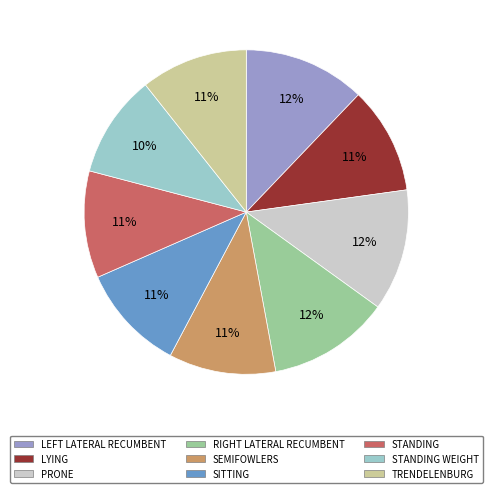

Is it true that PRONE is 1% of the pie?

False